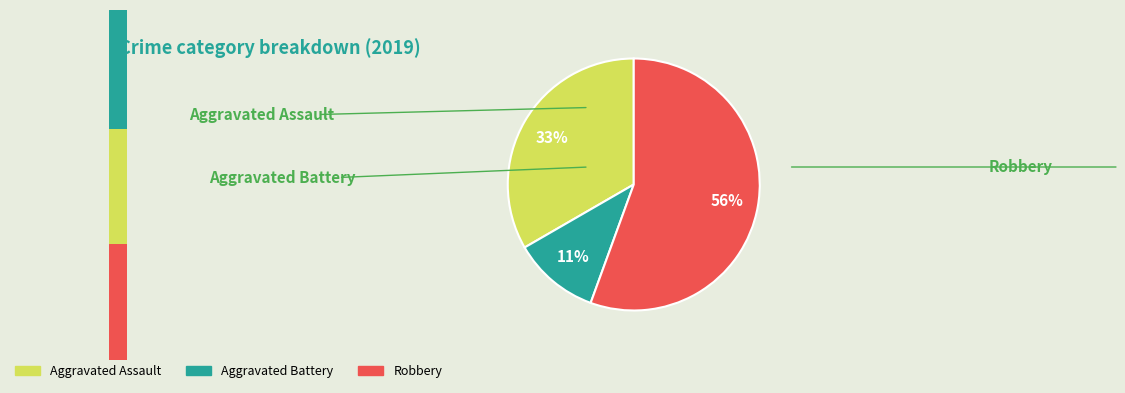

Is it true that Robbery is 56% of the pie?

True